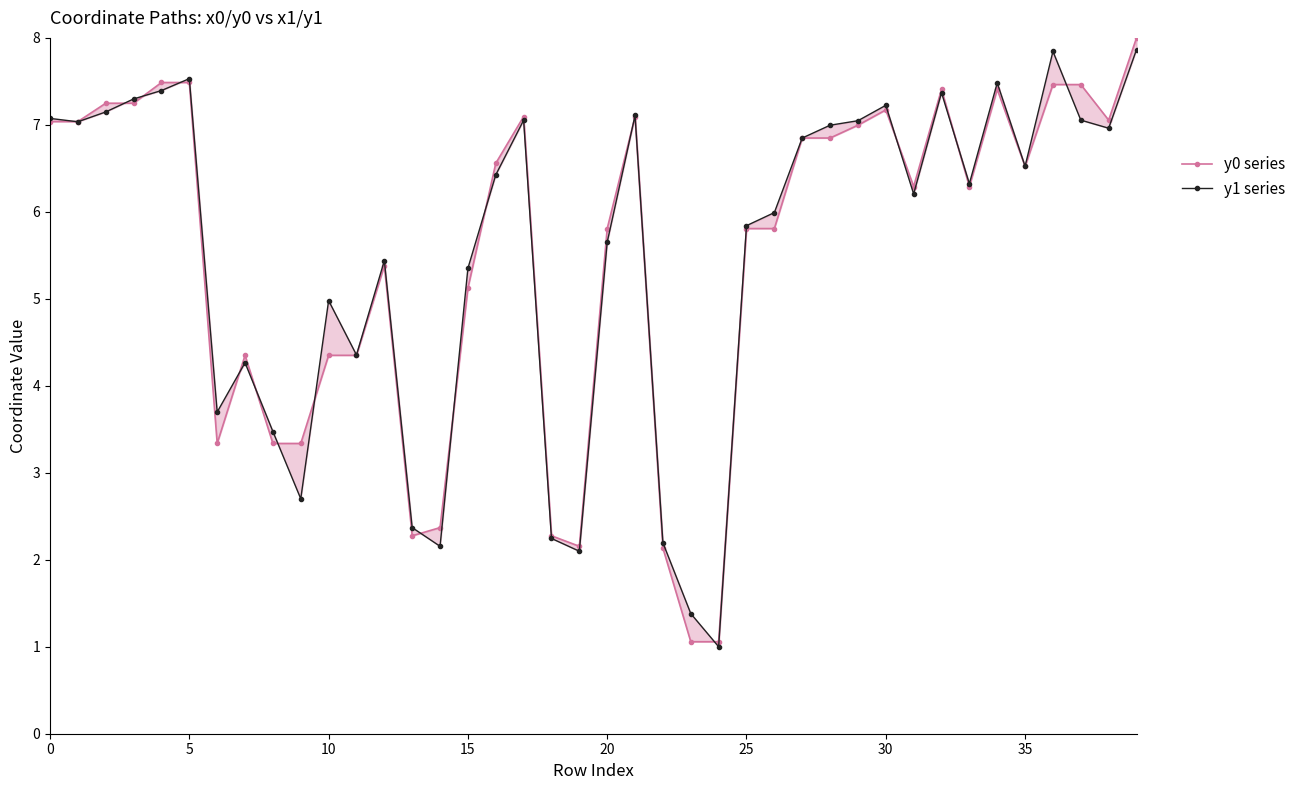

Which series ends up on top after the final intersection of y0 series and y1 series?

y0 series